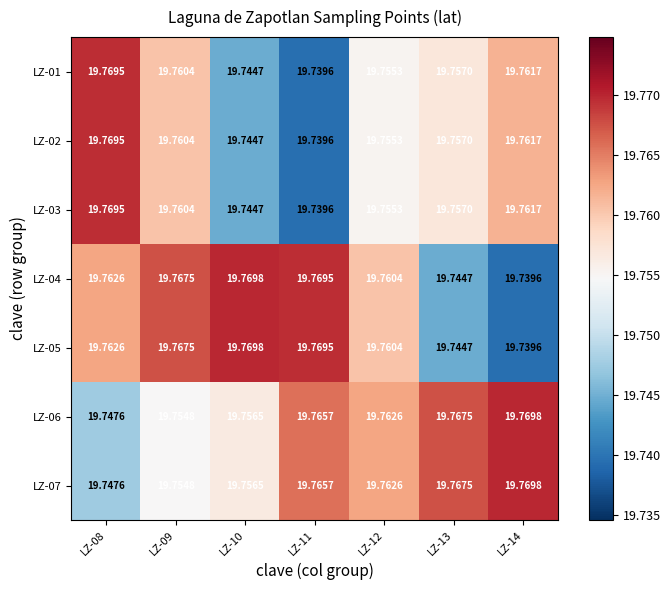

Is the value of LZ-06 at LZ-11 greater than the value of LZ-03 at LZ-12?

Yes